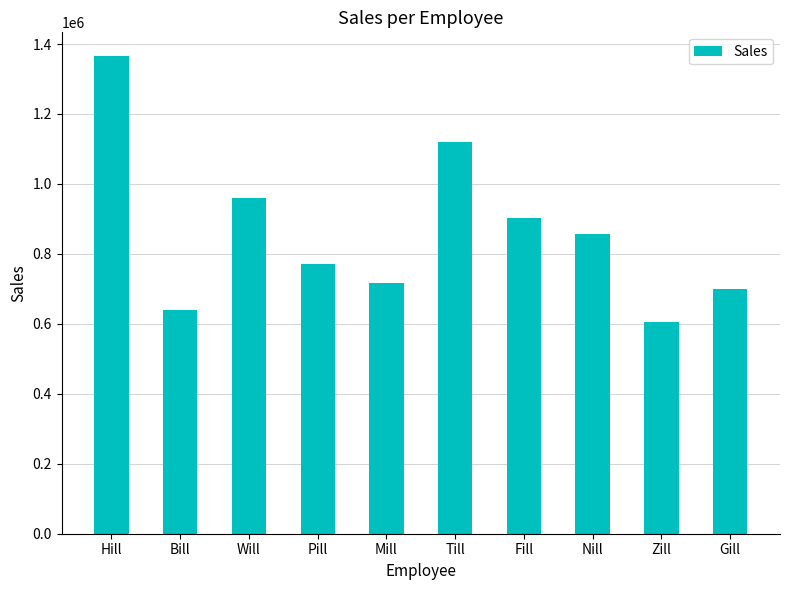

Reading left to right, what are all the values shown in this chart?

Hill=1365121	Bill=638458	Will=960915	Pill=771727	Mill=717282	Till=1120250	Fill=903709	Nill=857902	Zill=606232	Gill=700366